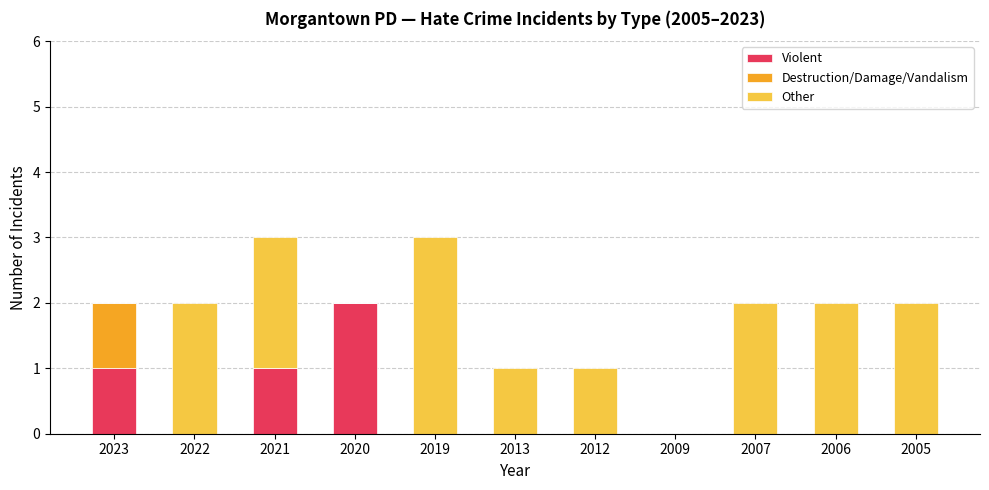

Which category has the highest value in the Violent series?

2020